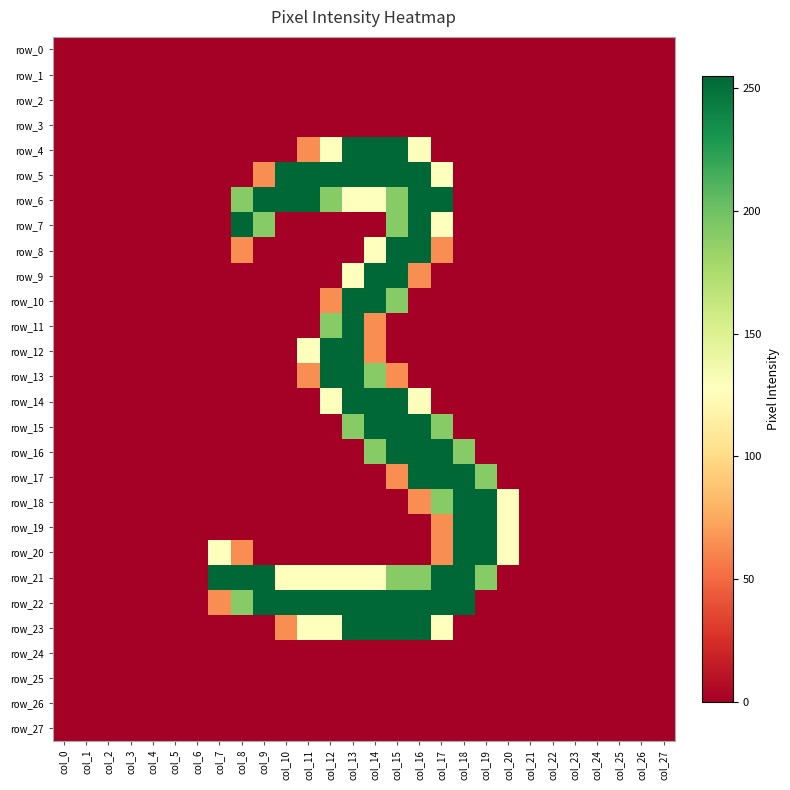

What is the total value across all series at col_8?

1020